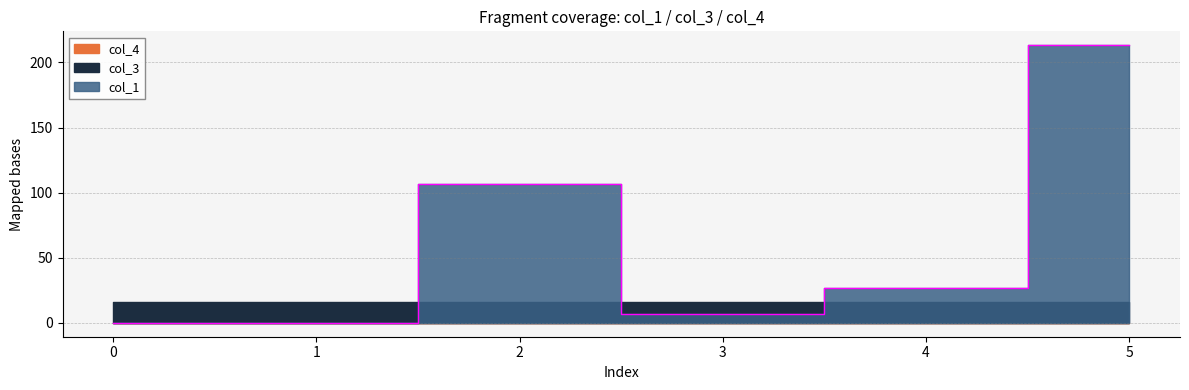

Which label corresponds to the largest value in the chart?

5